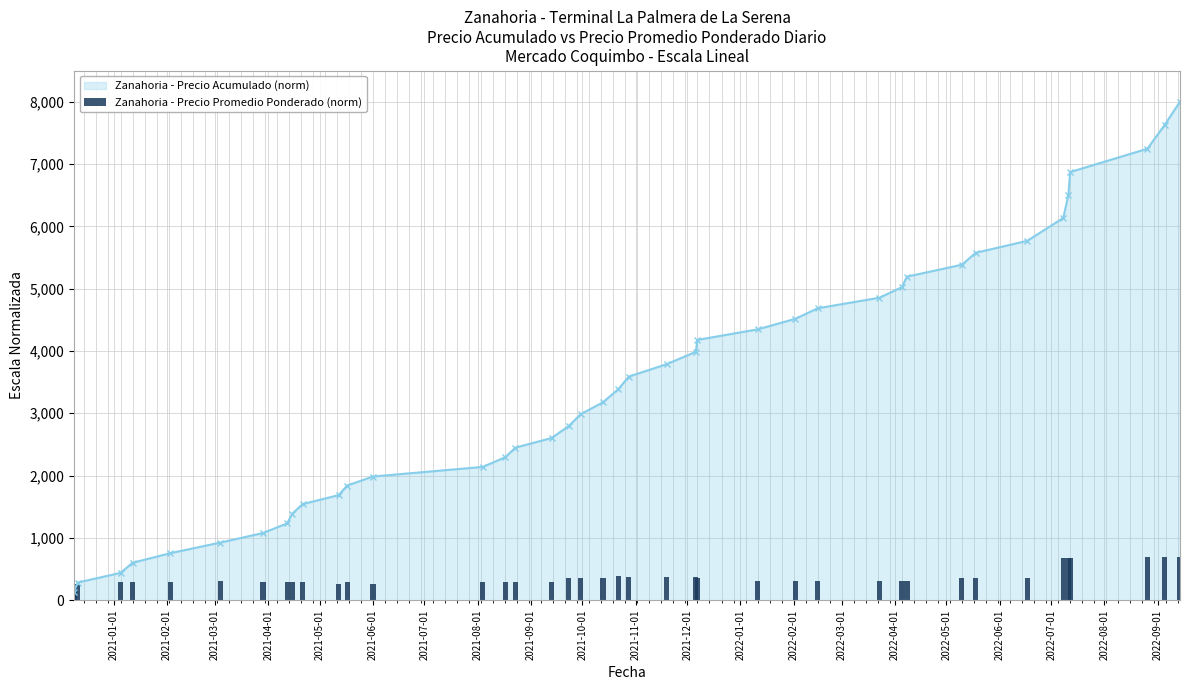

What is the value of the Zanahoria - Precio Acumulado (norm) point at the 25th from the left?

4177.3